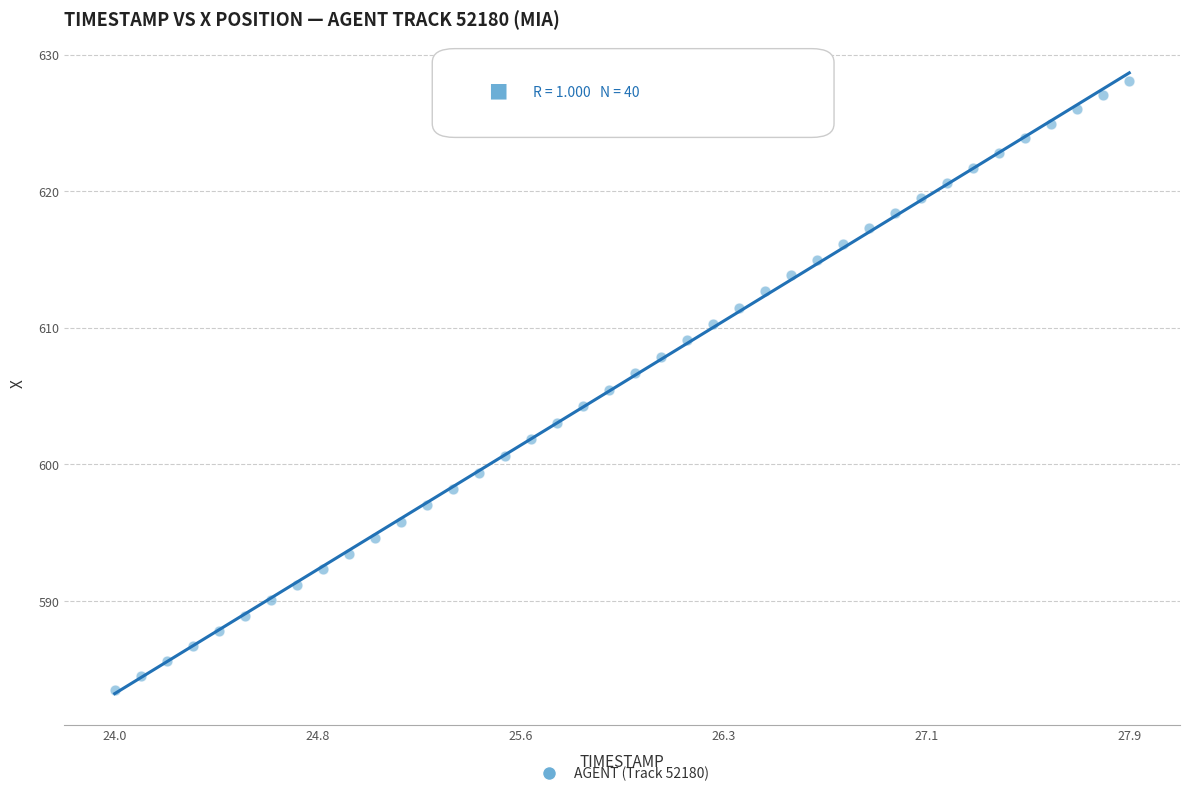

What is the range of Y values (max minus min)?

44.6